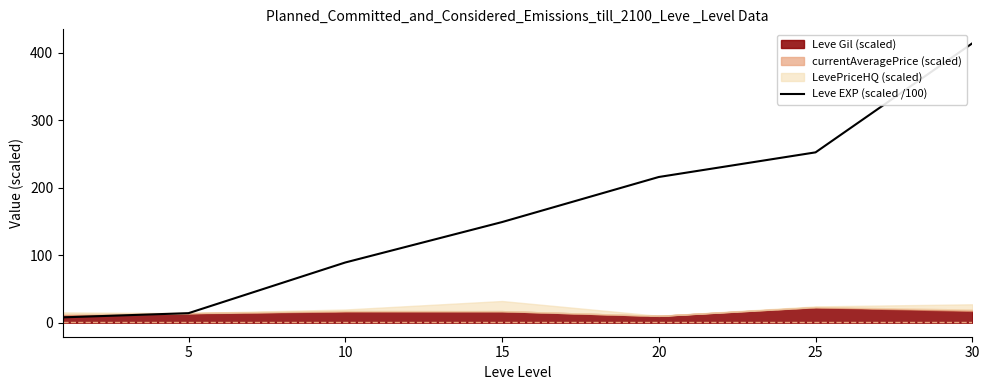

Which category has the highest value in the Leve EXP (scaled /100) series?

30